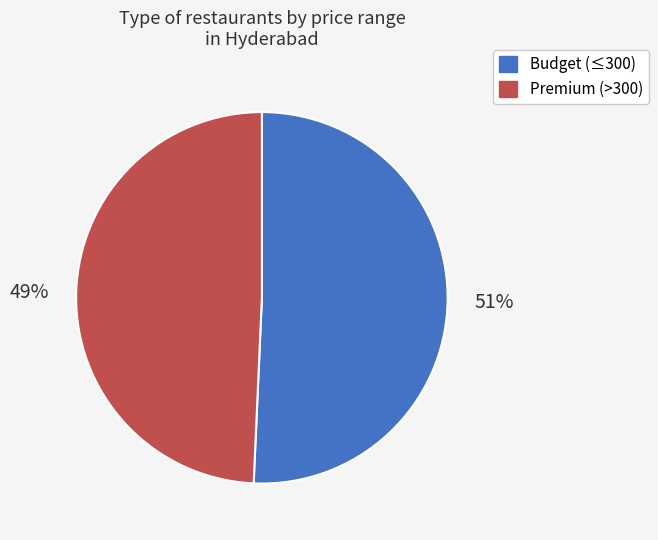

To the nearest percent, what is the average slice percentage?

50%